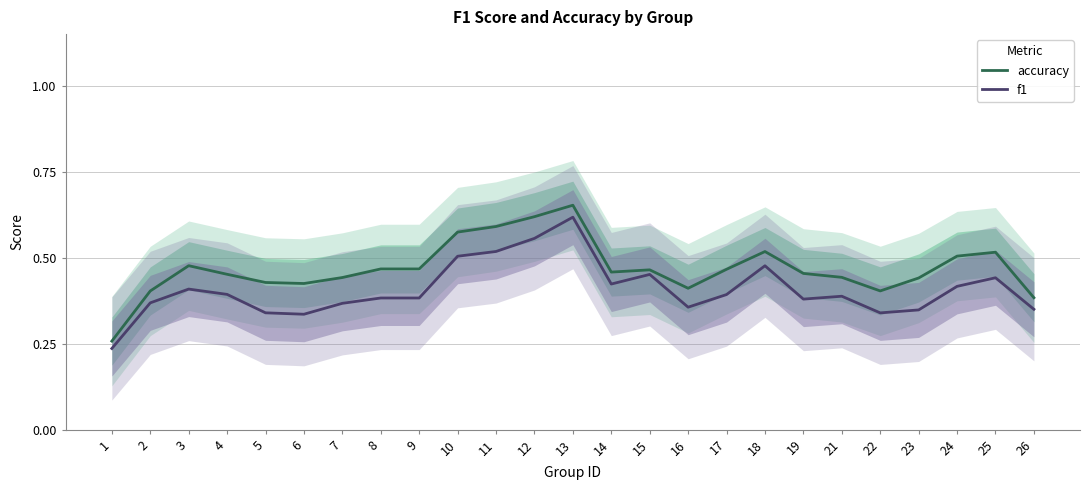

What is the value of the f1 point at the 6th from the left?

0.3